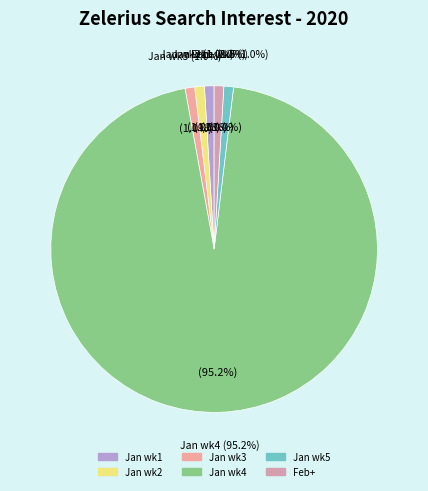

Count the number of slices in the pie.

6